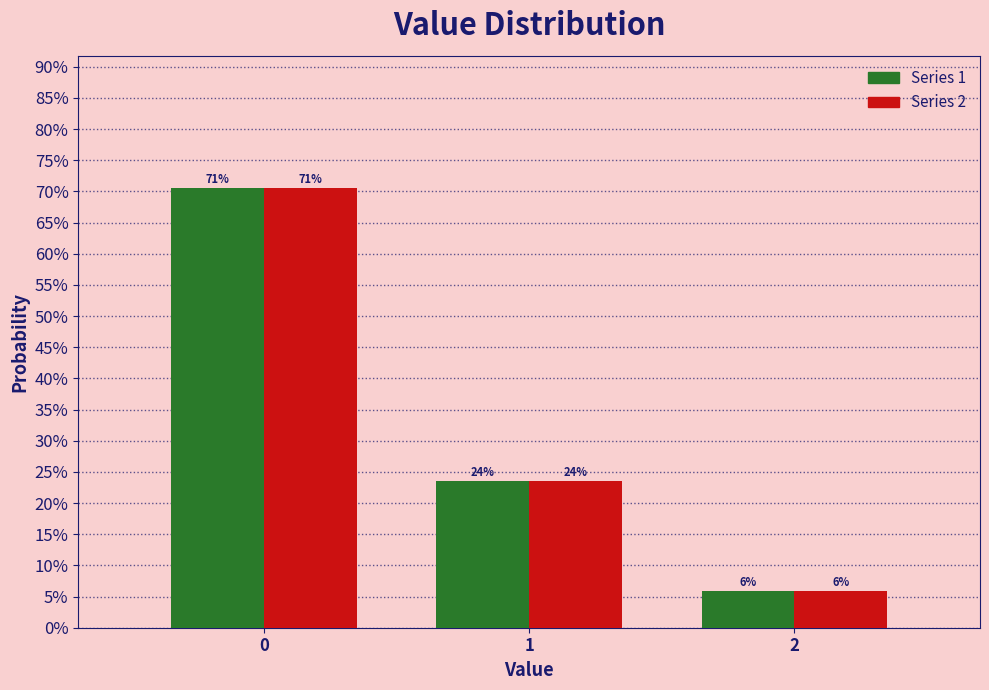

Does the chart contain stacked bars?

No